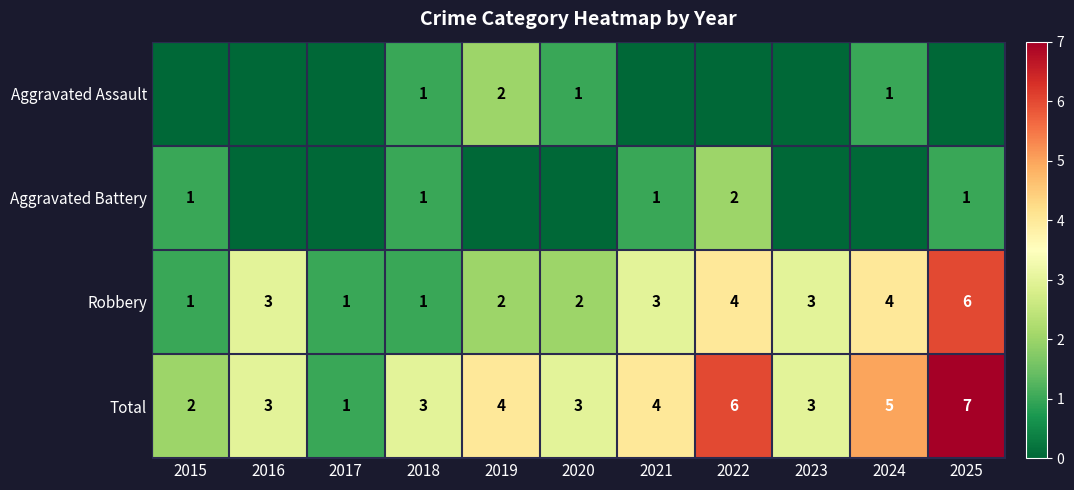

What is the difference between the highest and lowest values at 2021?

4